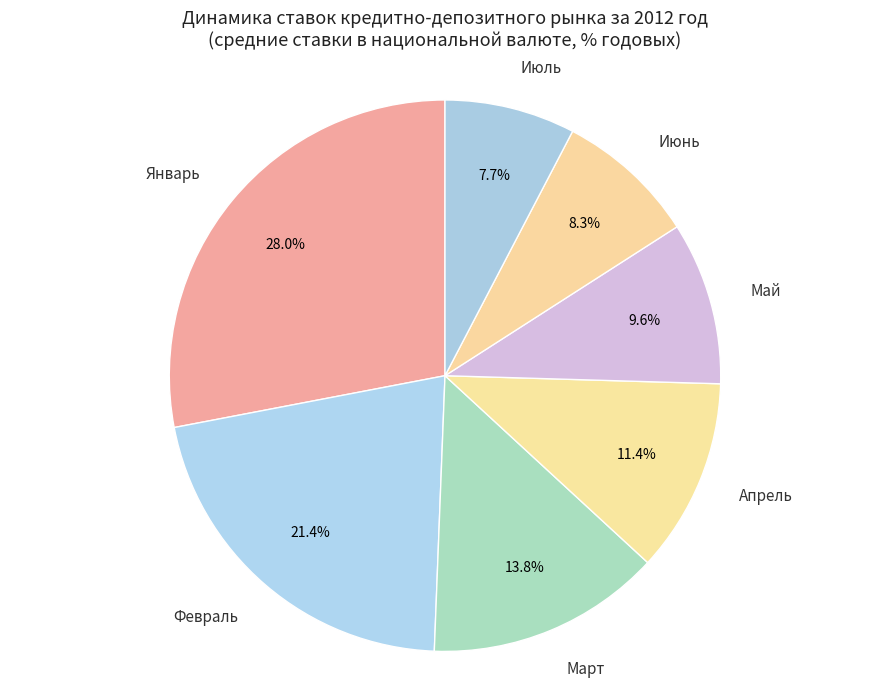

How many segments does this pie chart have?

7